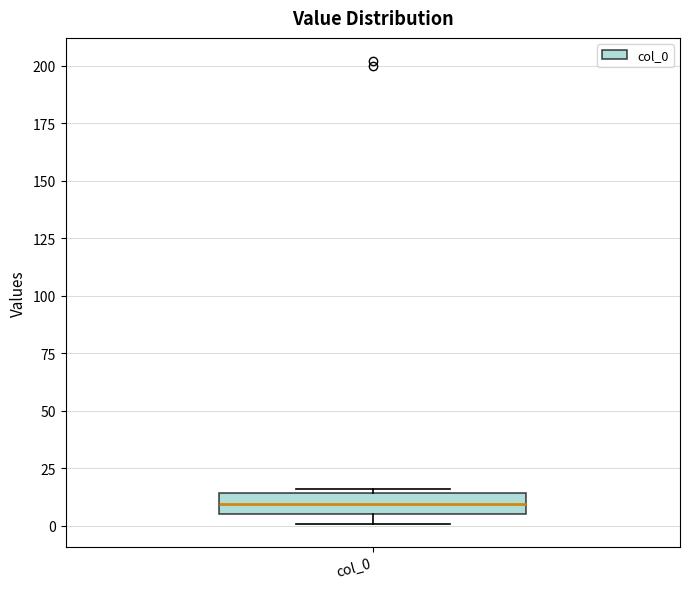

Transcribe this box plot: give where the median line is, the range the box spans, and where the two whiskers end, as read against the y-axis. The values are not printed on the chart, so give them approximately, as read against the axis.

median 10, box 5 to 15, whiskers 0 to 15 (just above the box's upper edge)